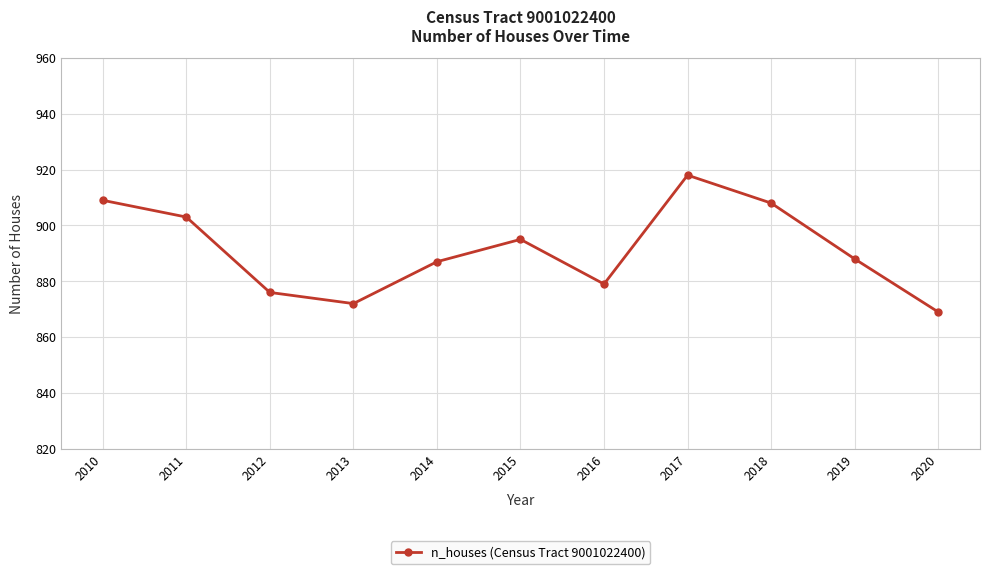

Which category has the highest value across all series?

2017